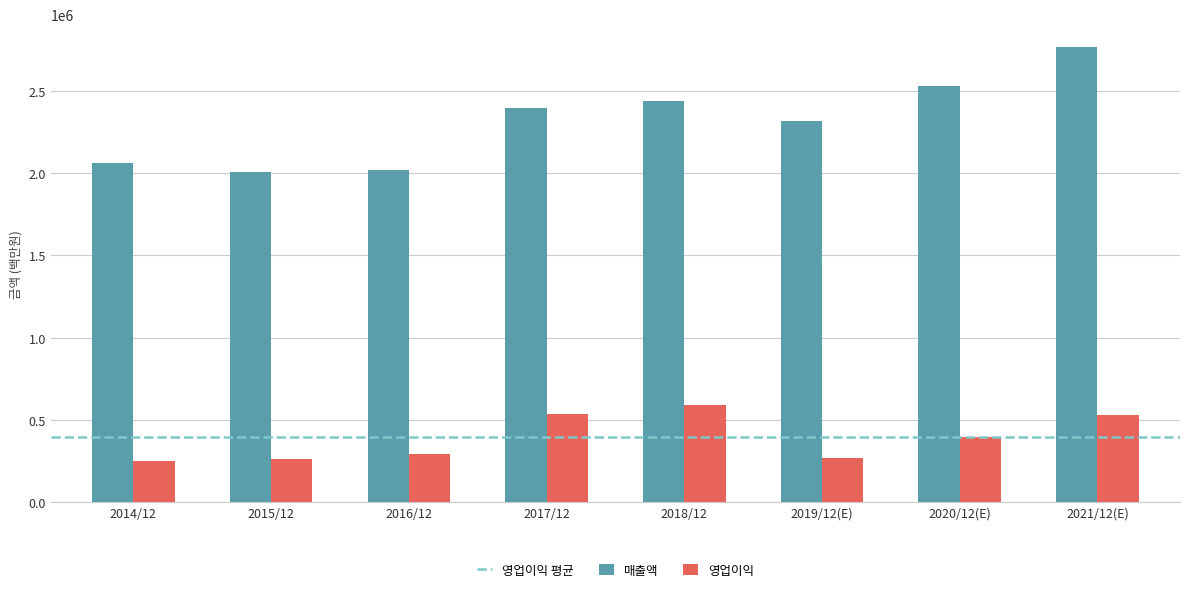

Is the value of 영업이익 at 2015/12 greater than the value of 매출액 at 2017/12?

No